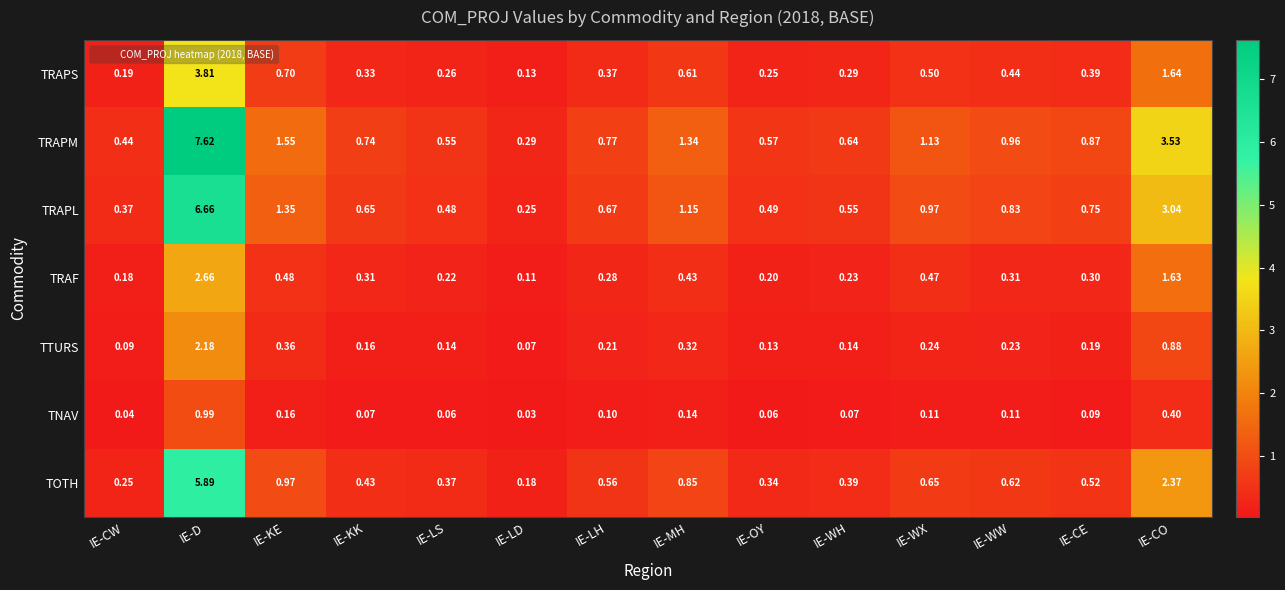

Which series changed the most between IE-LD and IE-WW?

TRAPM